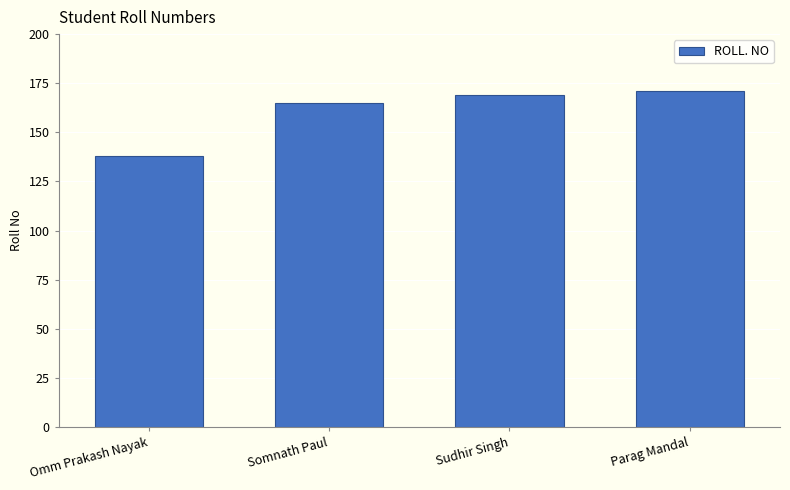

Does the chart contain stacked bars?

No